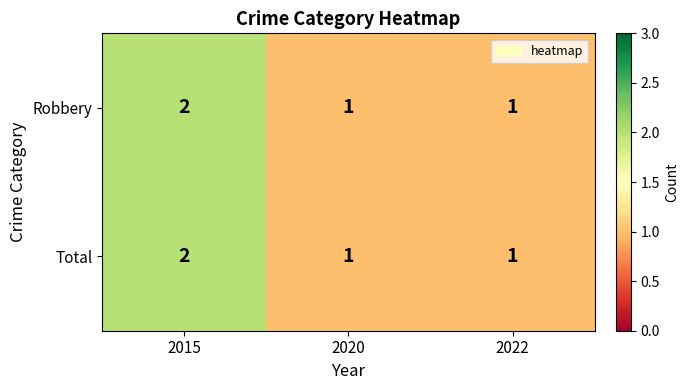

What is the sum of all Robbery values?

4